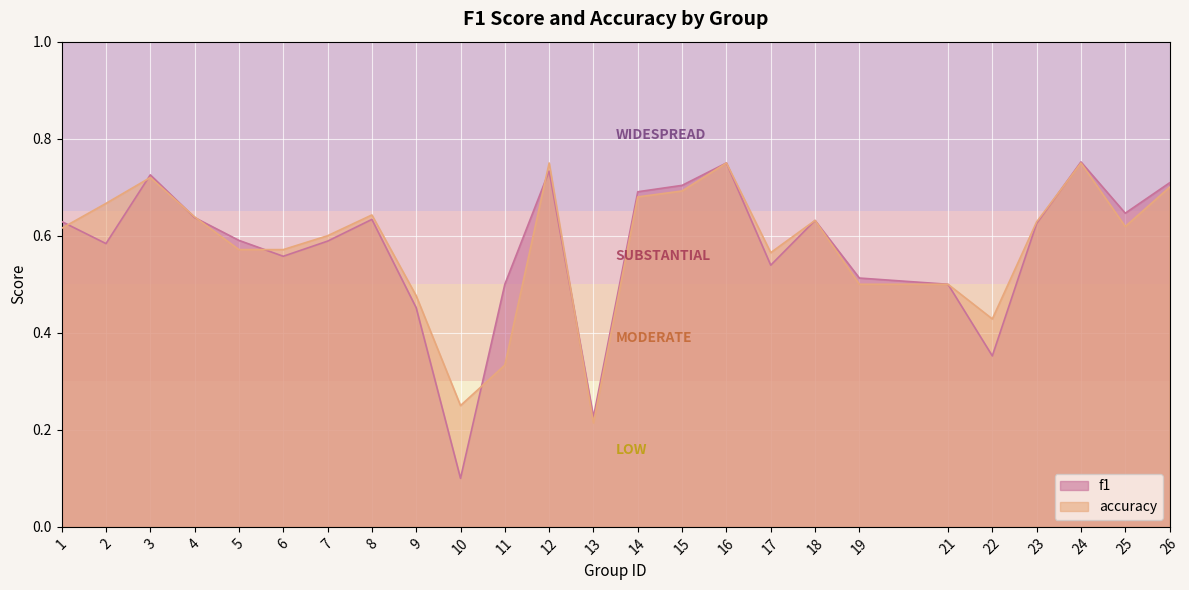

In accuracy, how many points are higher than both neighbors (excluding endpoints)?

6